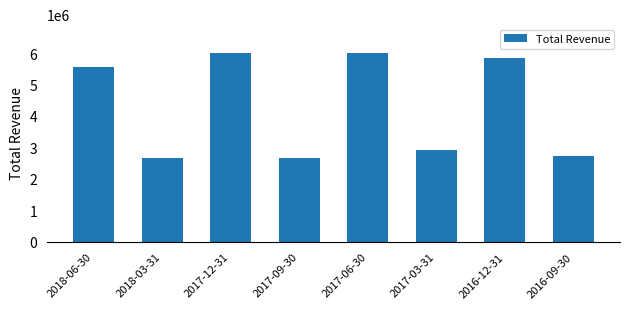

At which label is the value closest to 4336650?

2018-06-30